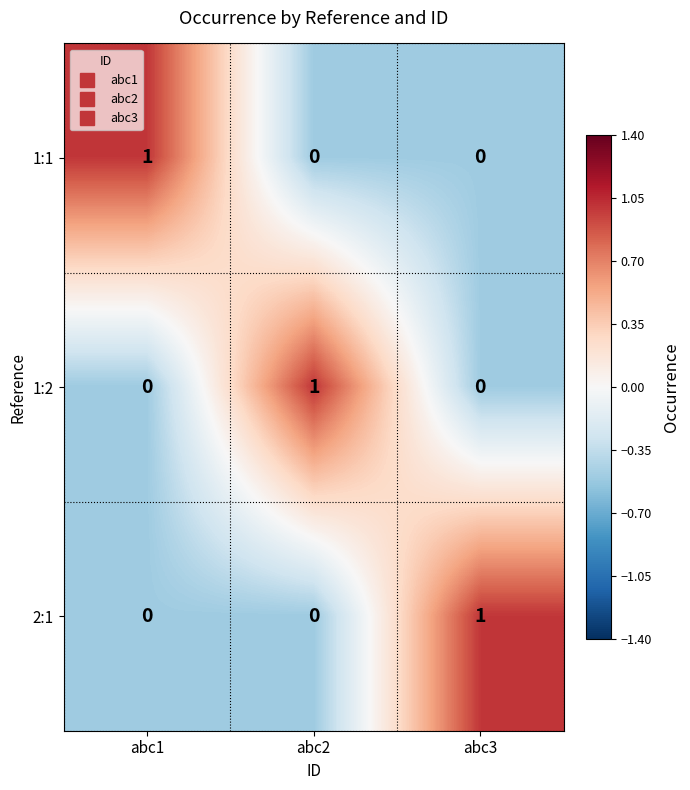

Reading left to right, what are all the values shown in this chart?

1:1: 1	0	0
1:2: 0	1	0
2:1: 0	0	1